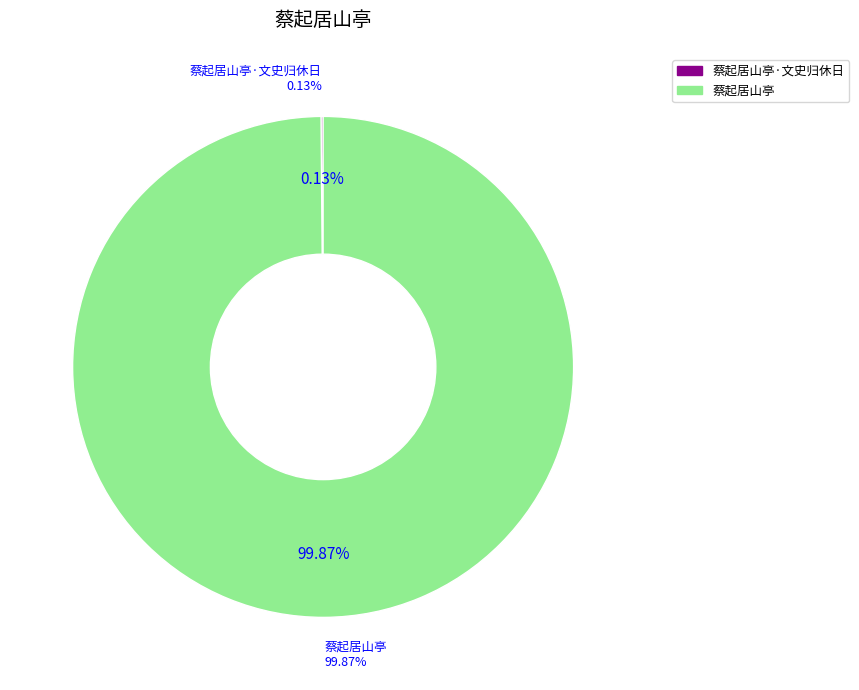

Is 蔡起居山亭·文史归休日 the majority of the pie?

No